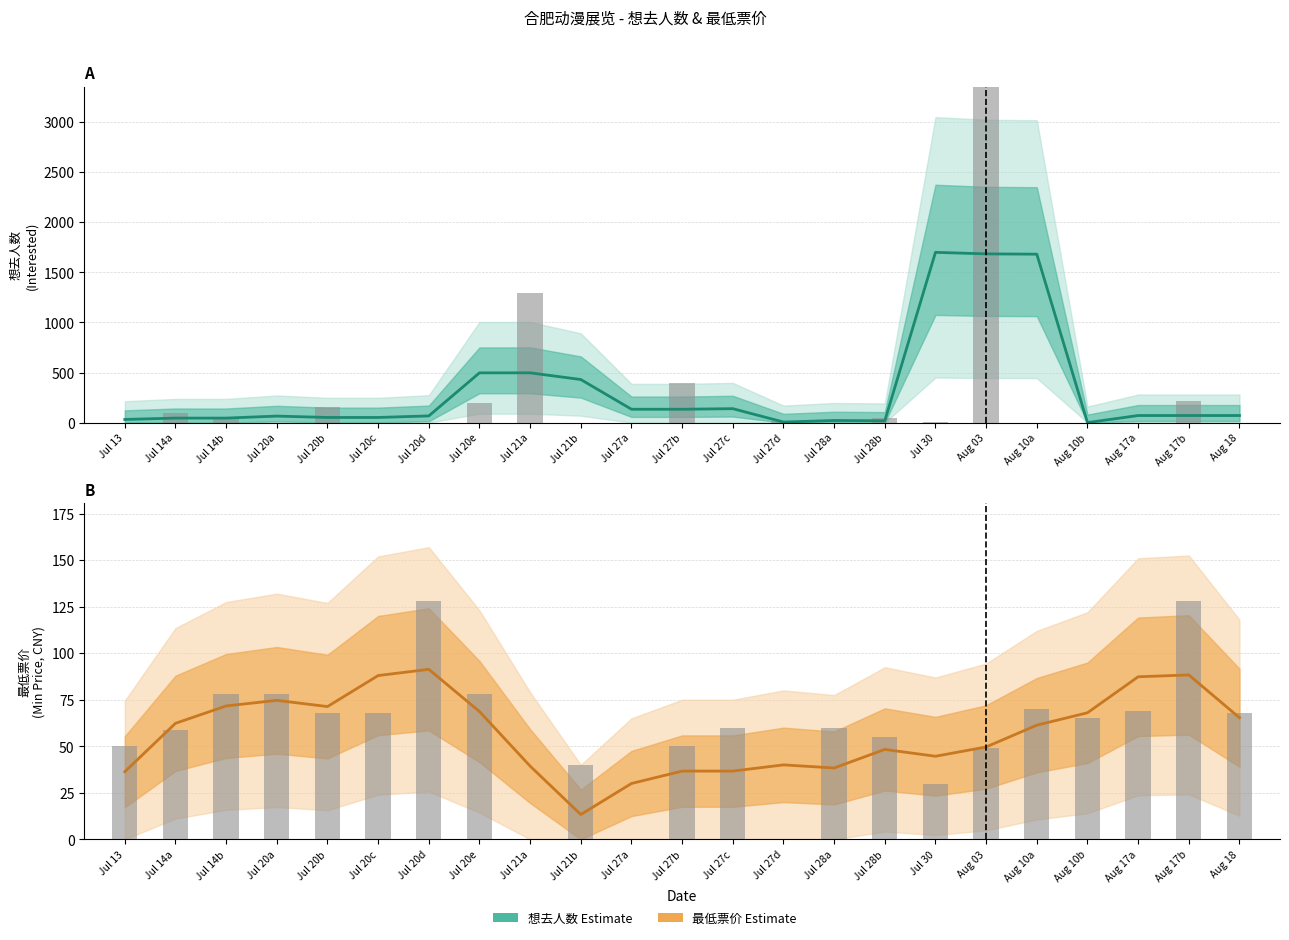

Reading left to right, list all the values displayed in this chart.

想去人数 (Estimate): 31.3	45.0	45.0	65.0	51.3	51.3	66.7	496.7	496.7	430.0	133.3	133.3	139.0	5.7	21.0	18.3	1699.3	1684.0	1681.0	0.0	70.7	70.7	70.7
最低票价 (Estimate): 36.3	62.3	71.7	74.7	71.3	88.0	91.3	68.7	39.3	13.3	30.0	36.7	36.7	40.0	38.3	48.3	44.6	49.6	61.3	68.0	87.3	88.3	65.3